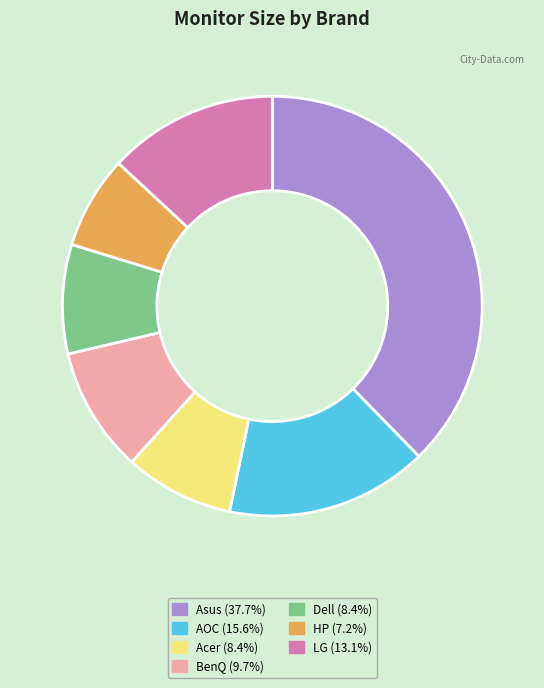

What is the ratio of the value at Acer to the value at LG?

0.6